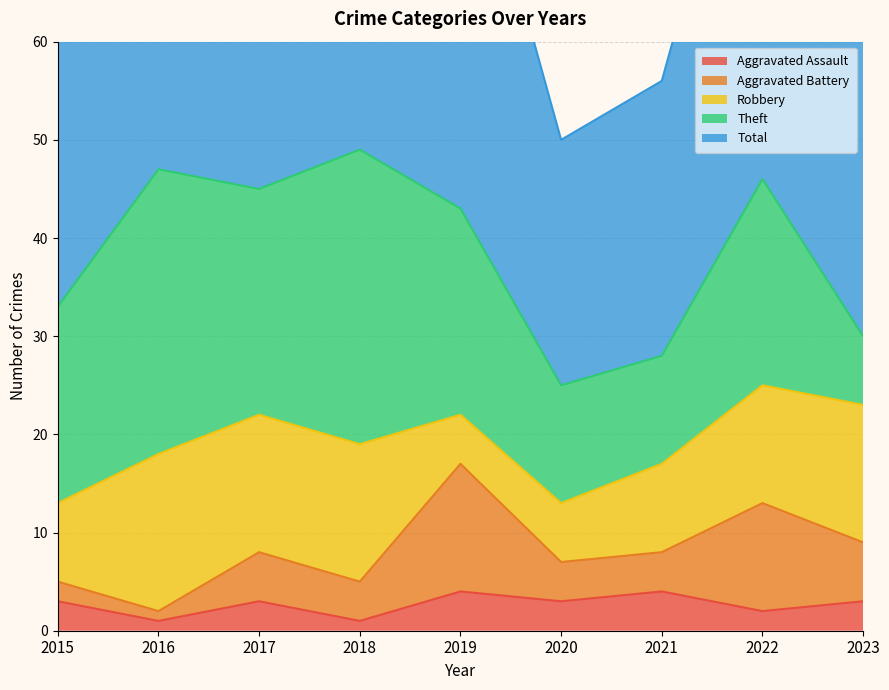

What is the lowest value of the Total series?

25